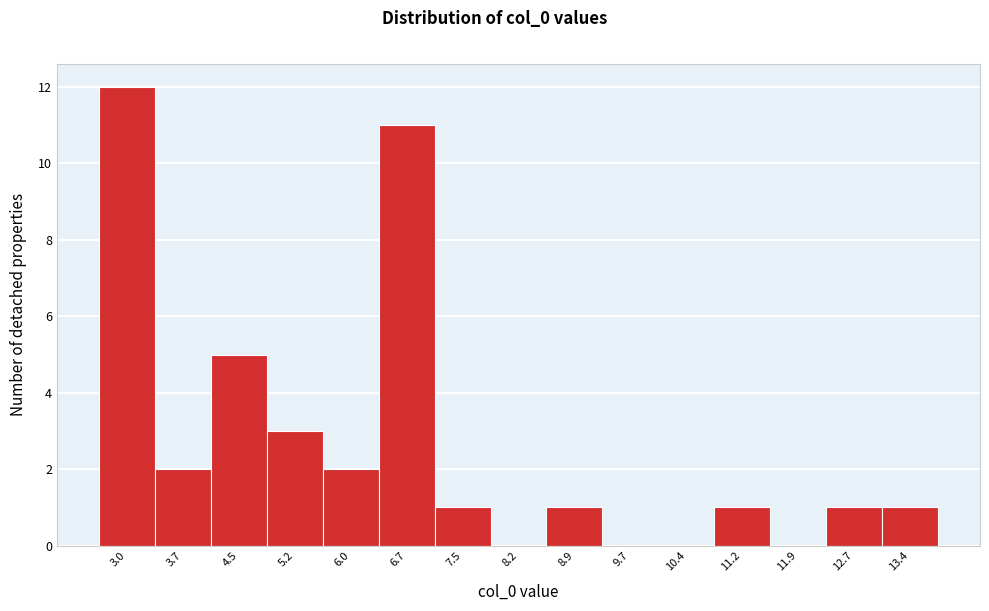

Reading left to right, what are all the values shown in this chart?

3.0=12	3.7=2	4.5=5	5.2=3	6.0=2	6.7=11	7.5=1	8.2=0	8.9=1	9.7=0	10.4=0	11.2=1	11.9=0	12.7=1	13.4=1